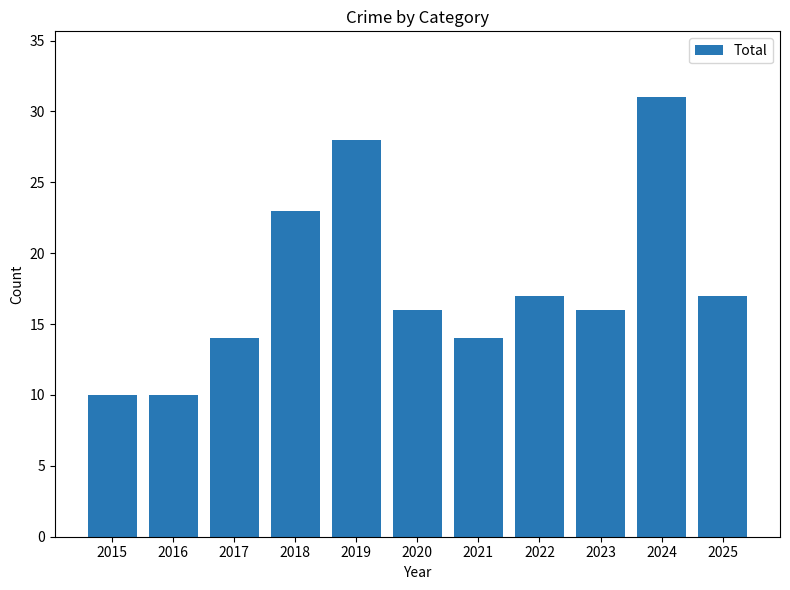

Are the bars horizontal?

No